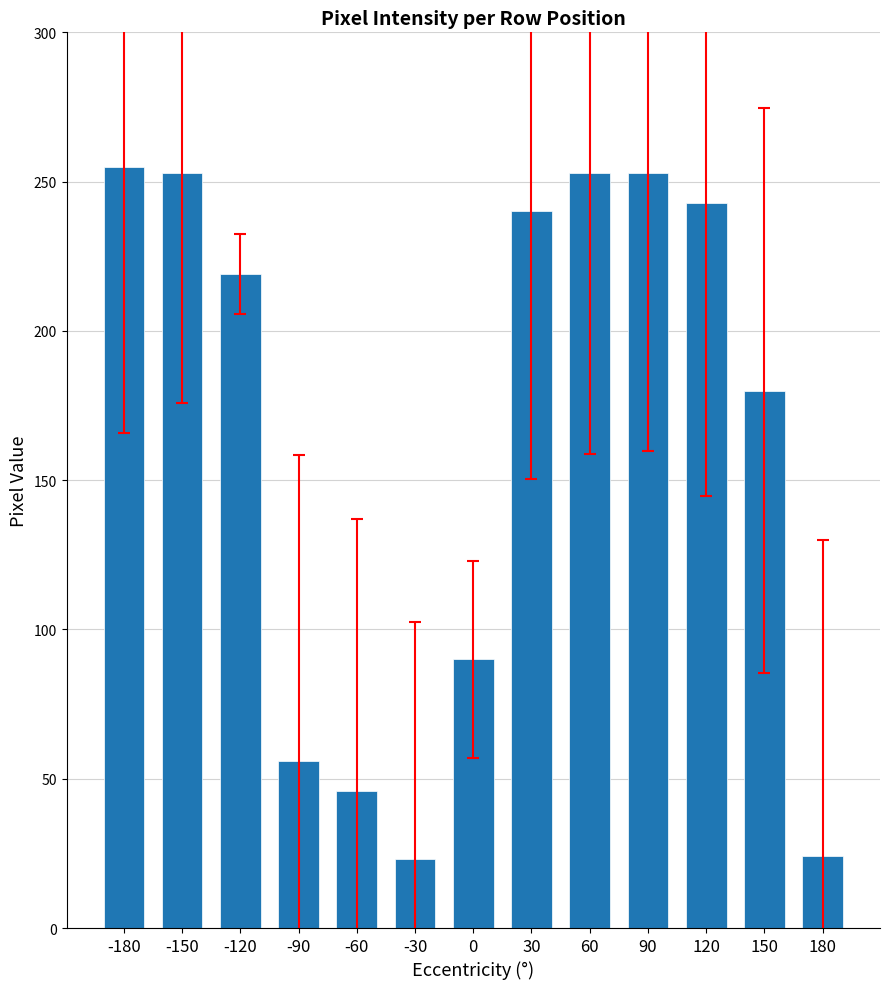

What is the greatest value displayed?

255